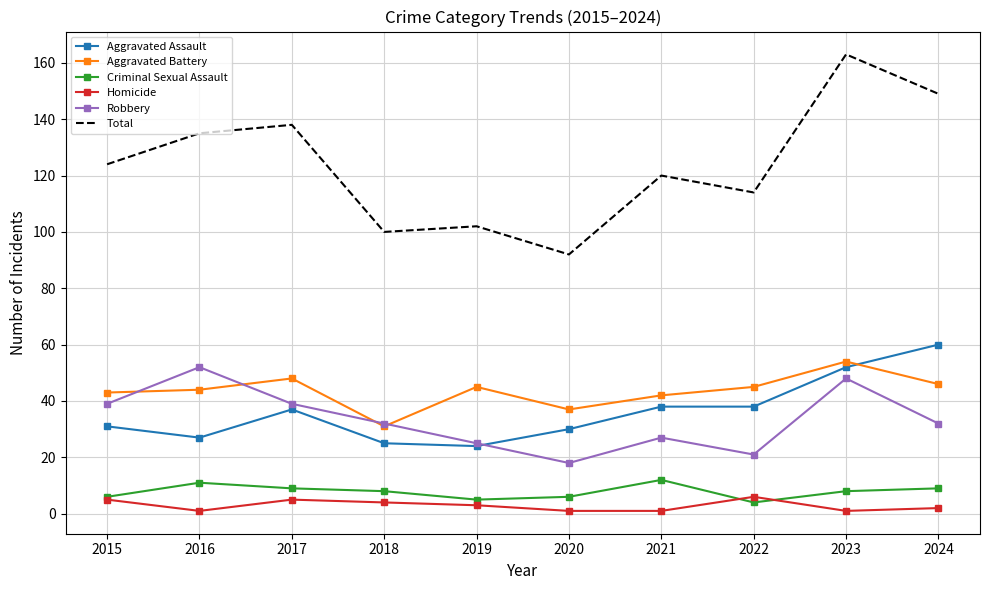

What are all the series names shown in the legend?

Aggravated Assault, Aggravated Battery, Criminal Sexual Assault, Homicide, Robbery, Total